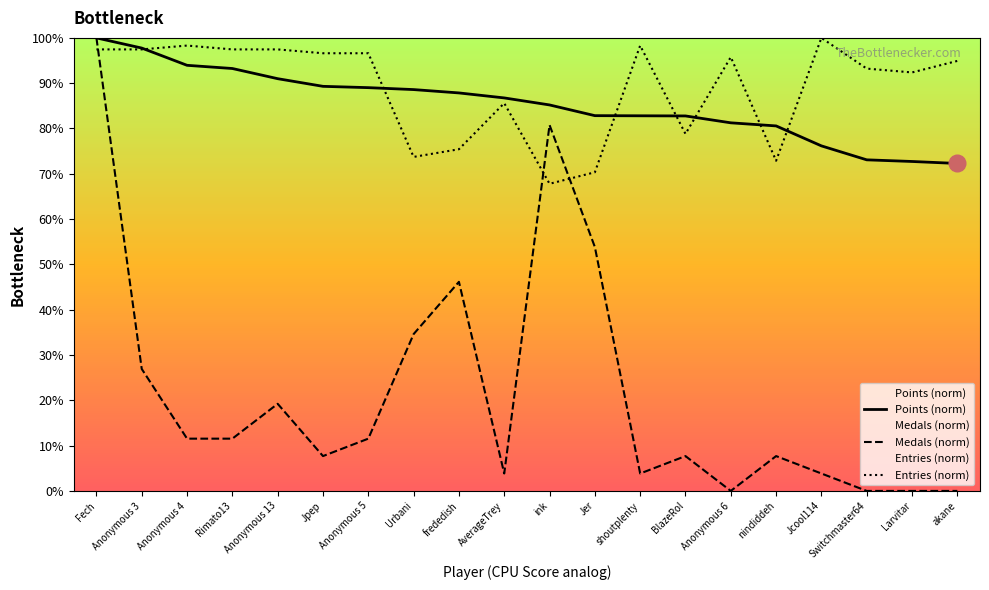

How many values in the Medals (norm) series are below 11?

10